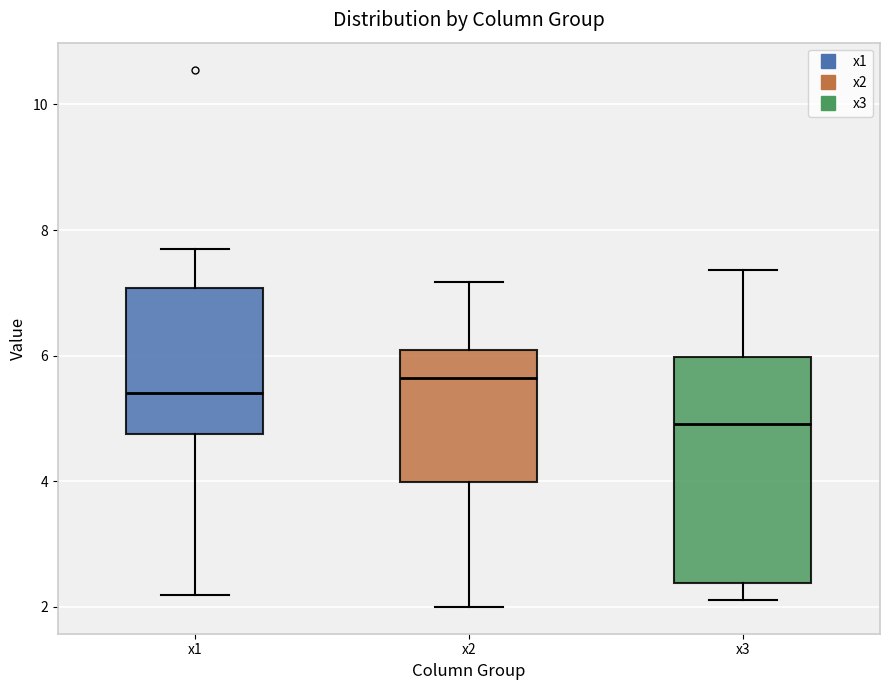

Reading left to right, read every box against the y-axis: the position of its median line, the range the box covers, and the ends of its whiskers. The values are not printed on the chart, so give them approximately, as read against the axis.

x1: median 5.4, box 4.8 to 7.0, whiskers 2.2 to 7.6
x2: median 5.6, box 4.0 to 6.0, whiskers 2.0 to 7.2
x3: median 5.0, box 2.4 to 6.0, whiskers 2.2 to 7.4